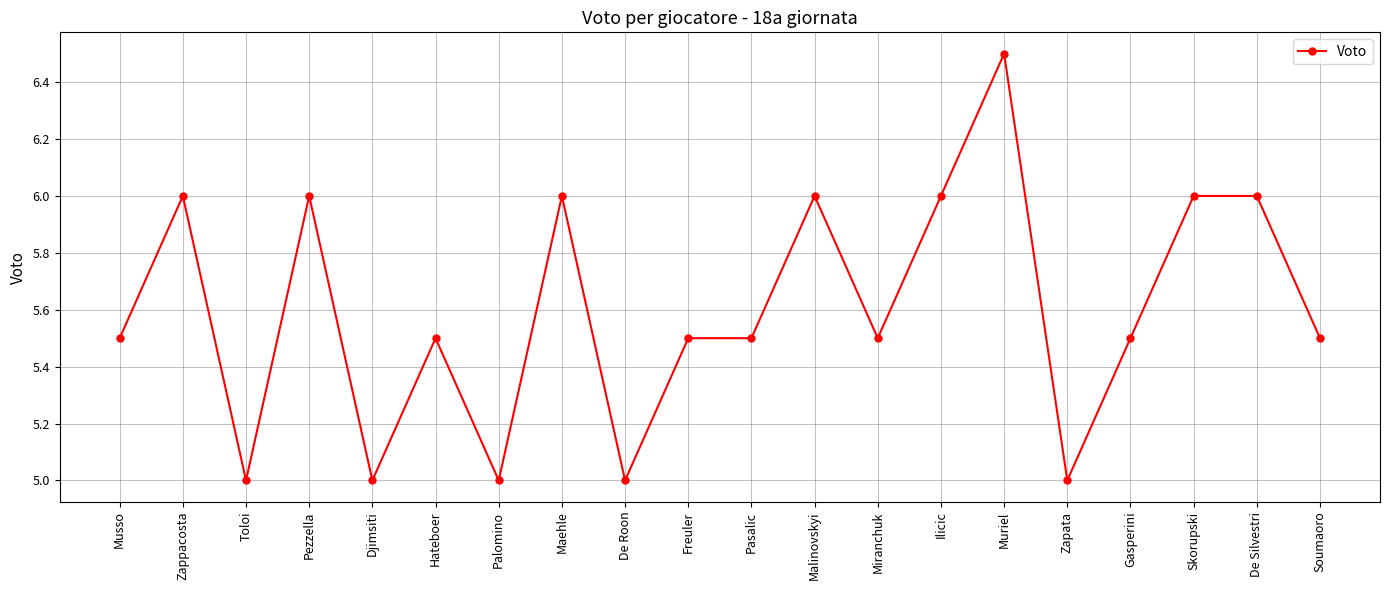

What value does the data have at Soumaoro?

5.5